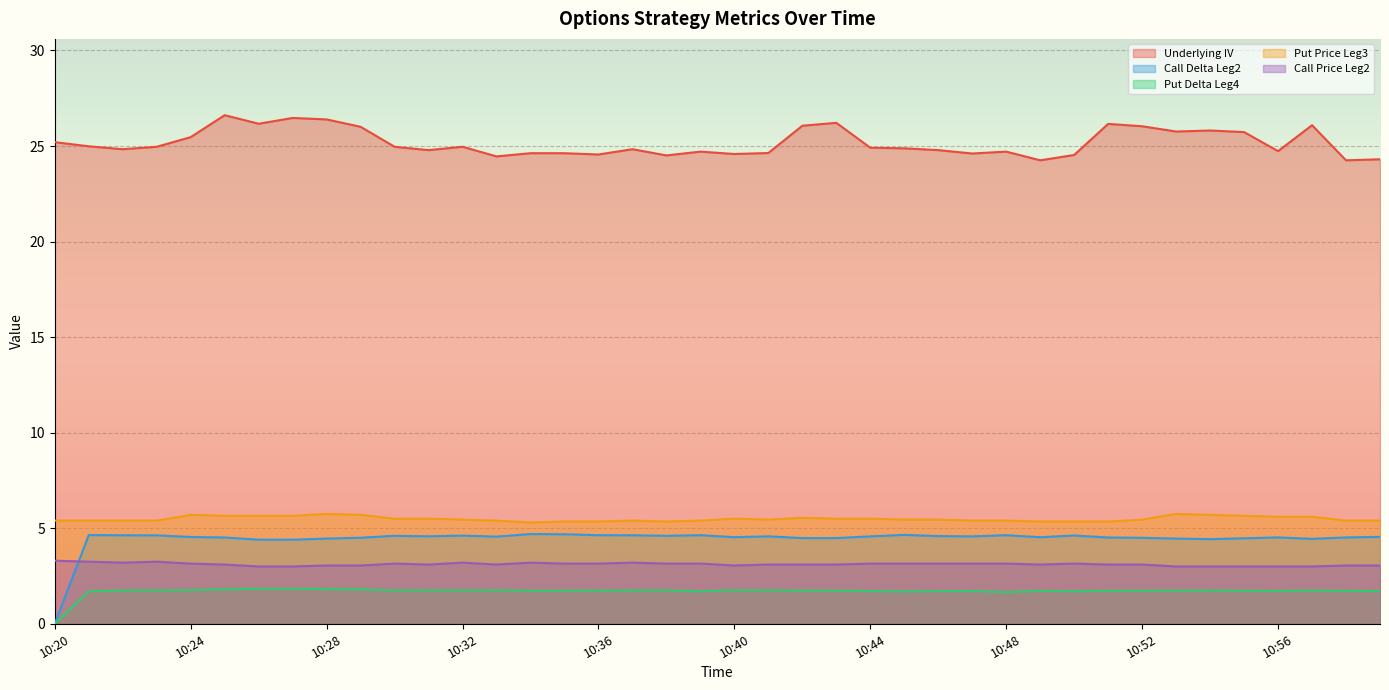

At which category does Put Delta Leg4 reach its first local valley?

10:30